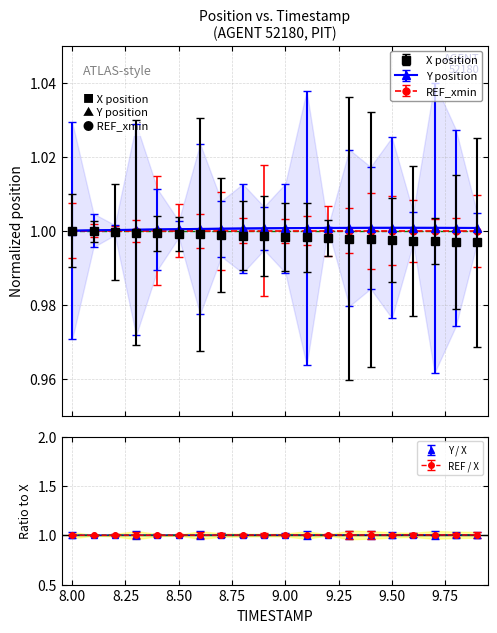

Is the value of Y at 8.9 greater than the value of X at 8.5?

Yes